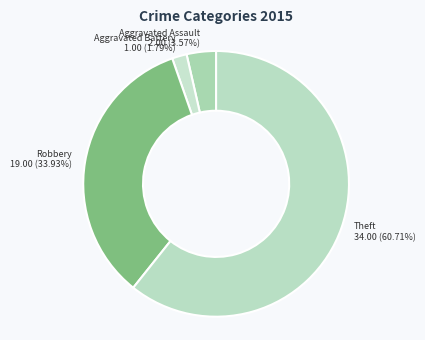

How many slices are in this pie chart?

4